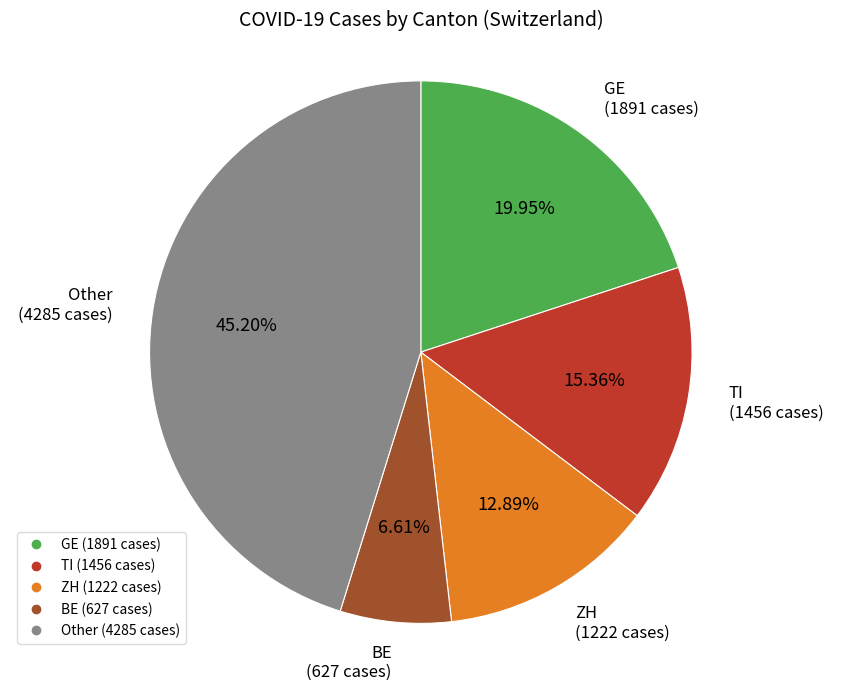

To the nearest percent, what is the average slice percentage?

20%